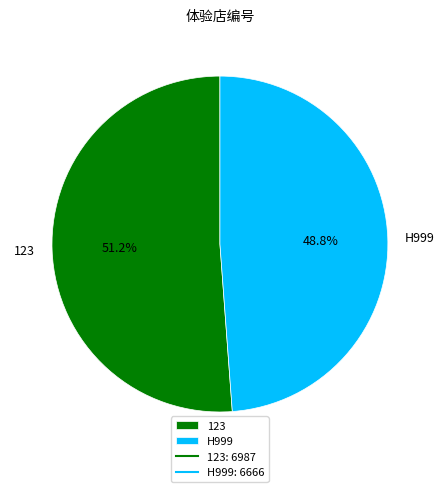

Rank the categories by value from highest to lowest.

123, H999